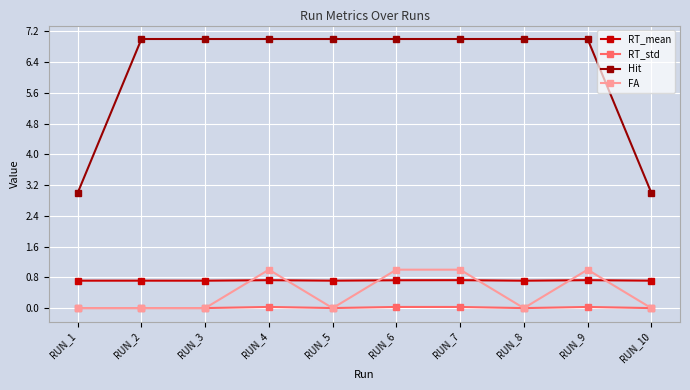

True or false: Hit and FA cross at least once.

False